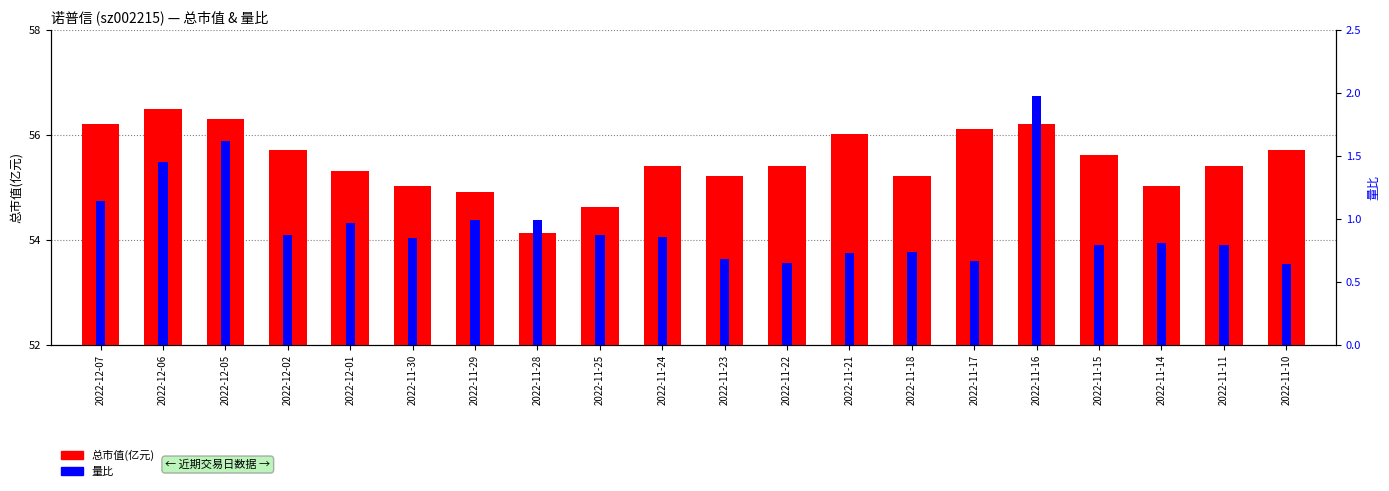

Which series has the largest total across all categories?

总市值(亿元)